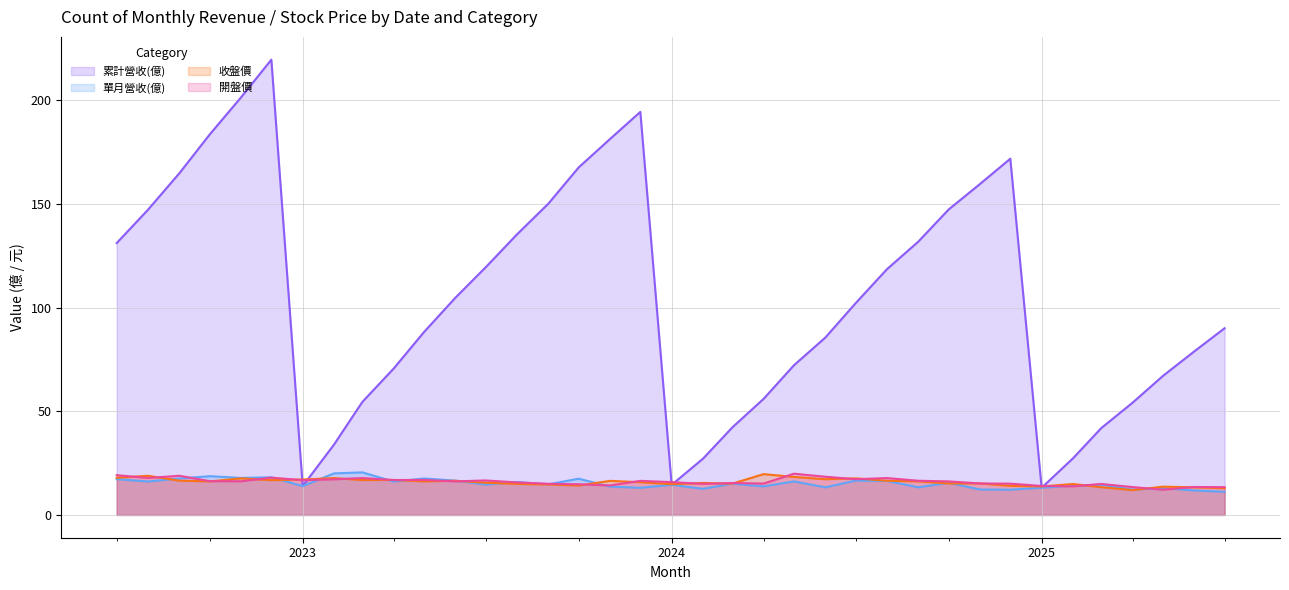

Where do 收盤價 and 開盤價 first cross each other?

2022-07 and 2022-08